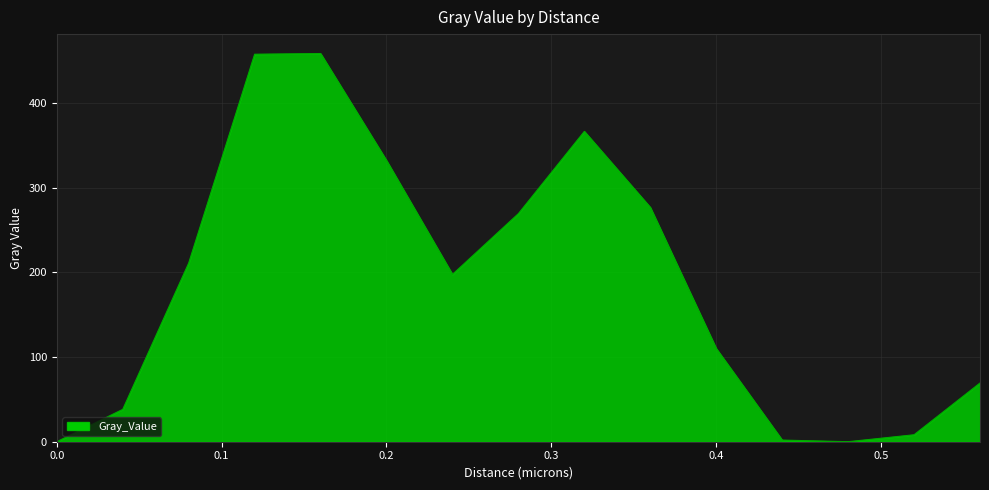

What is the difference between the maximum and minimum values?

458.6